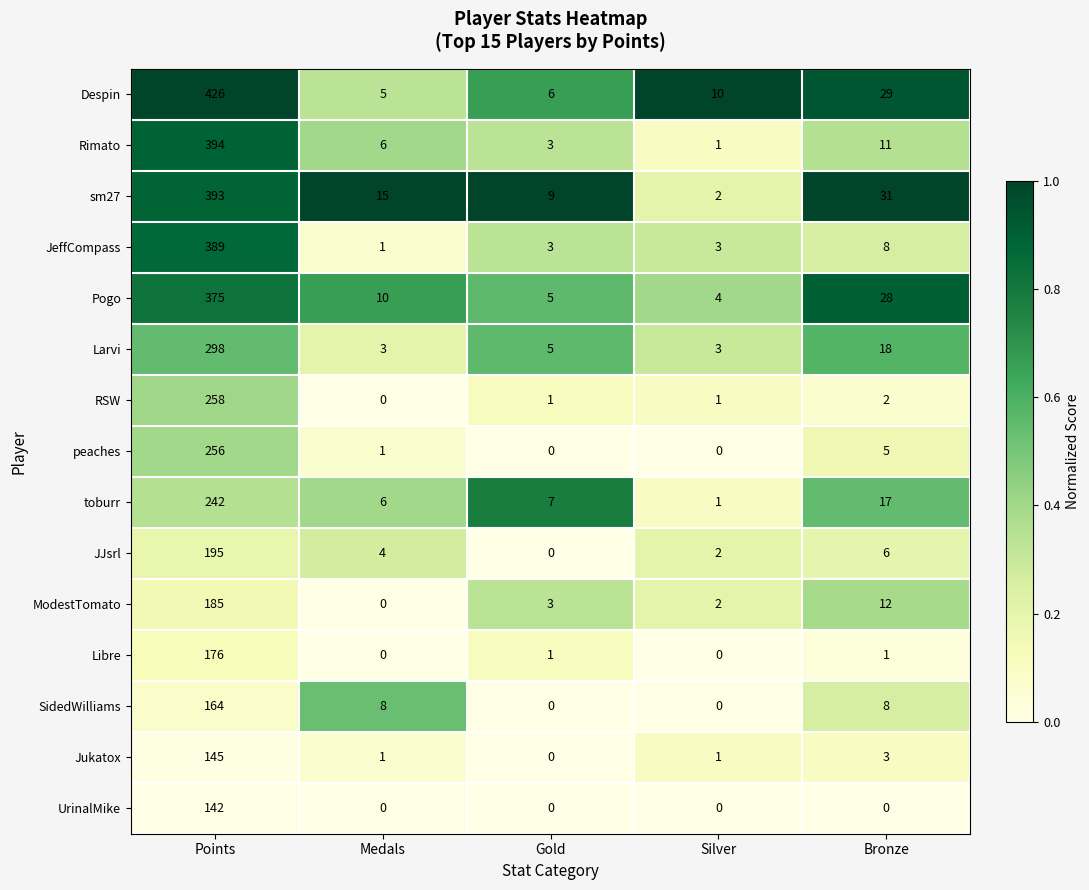

At how many categories does at least one series exceed 0?

5